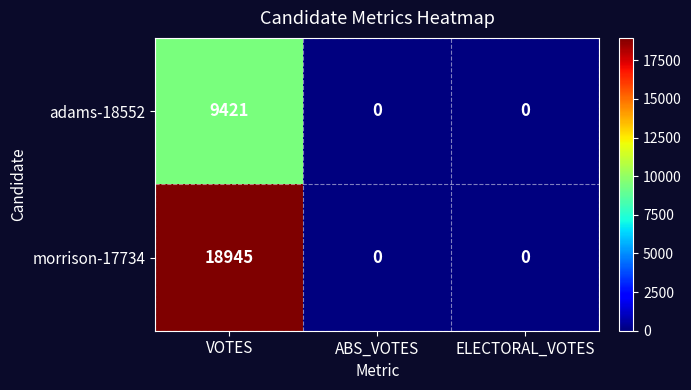

How many data points in adams-18552 are above 0?

1